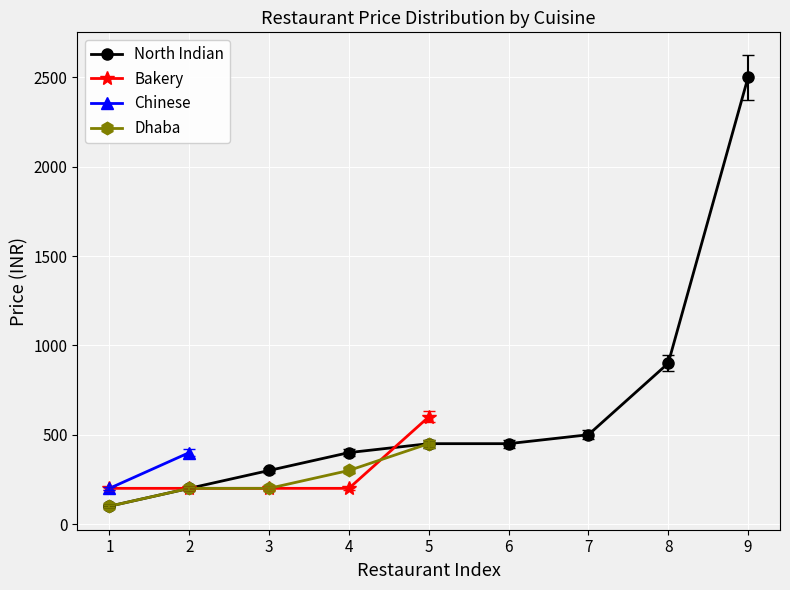

At which category is the sum across all series the highest?

2